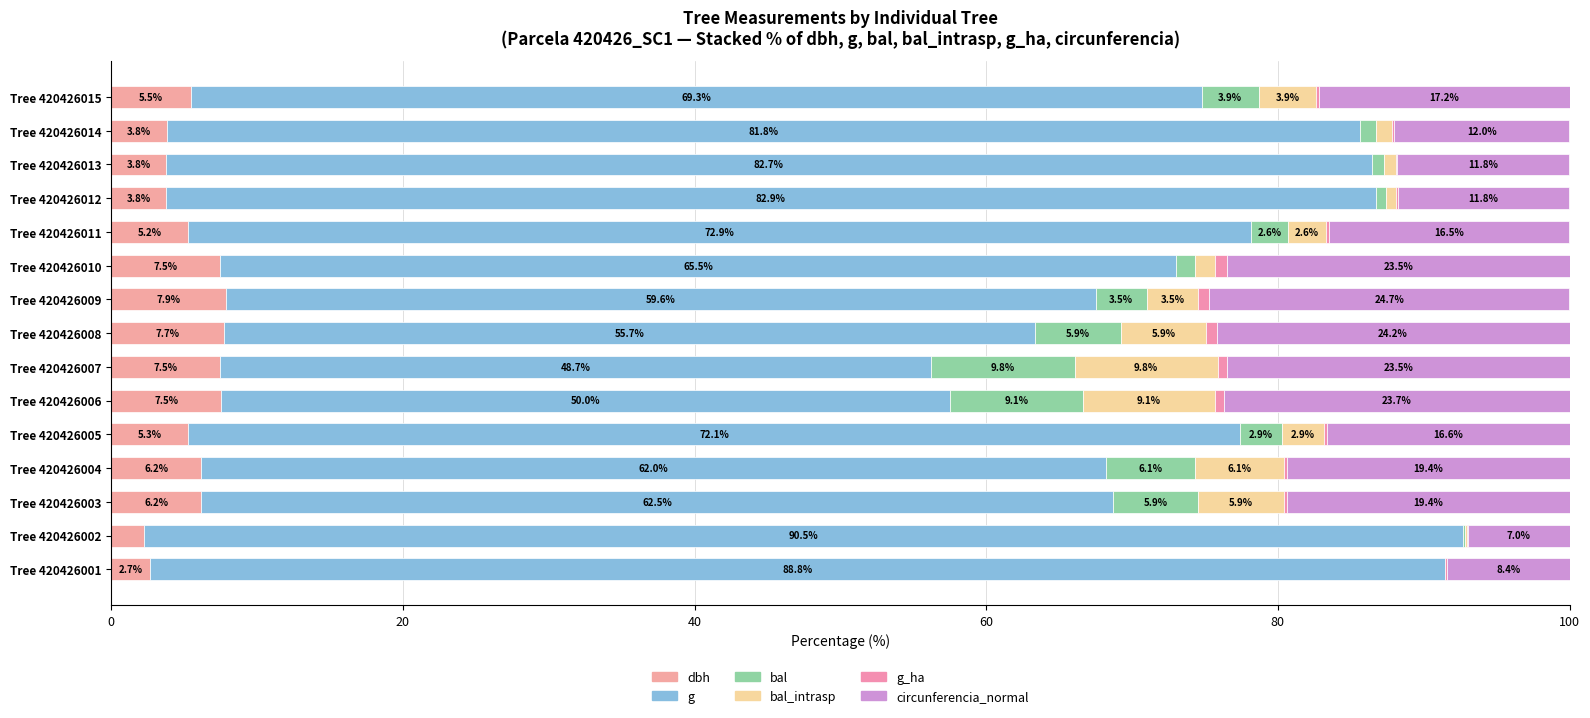

How many series are shown in this chart?

6